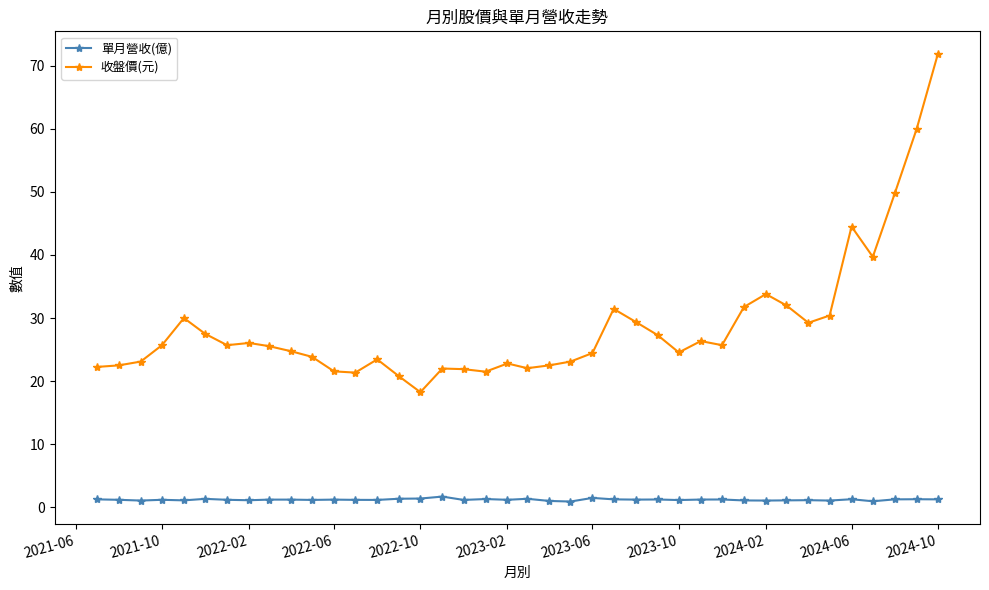

Which series has the largest range (max minus min)?

收盤價(元)